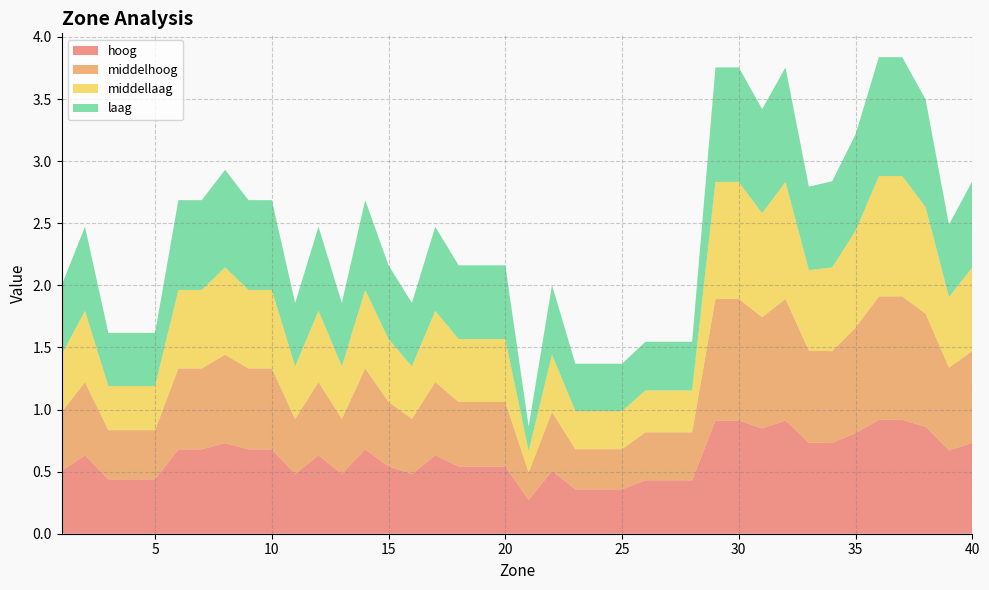

Reading right to left, what are all the values shown in this chart?

hoog: 40=0.7	39=0.7	38=0.9	37=0.9	36=0.9	35=0.8	34=0.7	33=0.7	32=0.9	31=0.8	30=0.9	29=0.9	28=0.4	27=0.4	26=0.4	25=0.4	24=0.4	23=0.4	22=0.5	21=0.3	20=0.5	19=0.5	18=0.5	17=0.6	16=0.5	15=0.5	14=0.7	13=0.5	12=0.6	11=0.5	10=0.7	9=0.7	8=0.7	7=0.7	6=0.7	5=0.4	4=0.4	3=0.4	2=0.6	1=0.5
laag: 40=0.7	39=0.6	38=0.9	37=1.0	36=1.0	35=0.8	34=0.7	33=0.7	32=0.9	31=0.8	30=0.9	29=0.9	28=0.4	27=0.4	26=0.4	25=0.4	24=0.4	23=0.4	22=0.6	21=0.2	20=0.6	19=0.6	18=0.6	17=0.7	16=0.5	15=0.6	14=0.7	13=0.5	12=0.7	11=0.5	10=0.7	9=0.7	8=0.8	7=0.7	6=0.7	5=0.4	4=0.4	3=0.4	2=0.7	1=0.6
middelhoog: 40=0.7	39=0.7	38=0.9	37=1.0	36=1.0	35=0.8	34=0.7	33=0.7	32=1.0	31=0.9	30=1.0	29=1.0	28=0.4	27=0.4	26=0.4	25=0.3	24=0.3	23=0.3	22=0.5	21=0.2	20=0.5	19=0.5	18=0.5	17=0.6	16=0.4	15=0.5	14=0.7	13=0.4	12=0.6	11=0.4	10=0.7	9=0.7	8=0.7	7=0.7	6=0.7	5=0.4	4=0.4	3=0.4	2=0.6	1=0.5
middellaag: 40=0.7	39=0.6	38=0.9	37=1.0	36=1.0	35=0.8	34=0.7	33=0.6	32=0.9	31=0.8	30=0.9	29=0.9	28=0.3	27=0.3	26=0.3	25=0.3	24=0.3	23=0.3	22=0.5	21=0.2	20=0.5	19=0.5	18=0.5	17=0.6	16=0.4	15=0.5	14=0.6	13=0.4	12=0.6	11=0.4	10=0.6	9=0.6	8=0.7	7=0.6	6=0.6	5=0.4	4=0.4	3=0.4	2=0.6	1=0.5